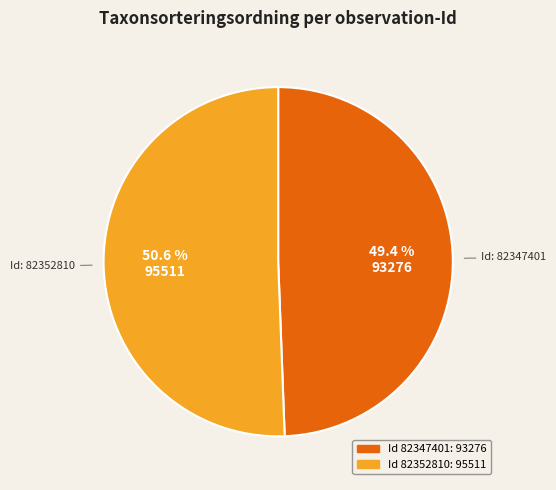

Does any single category account for the majority?

Yes